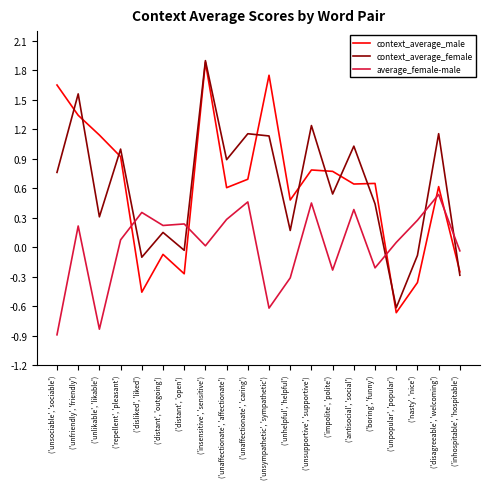

What is the smallest value displayed?

-0.9